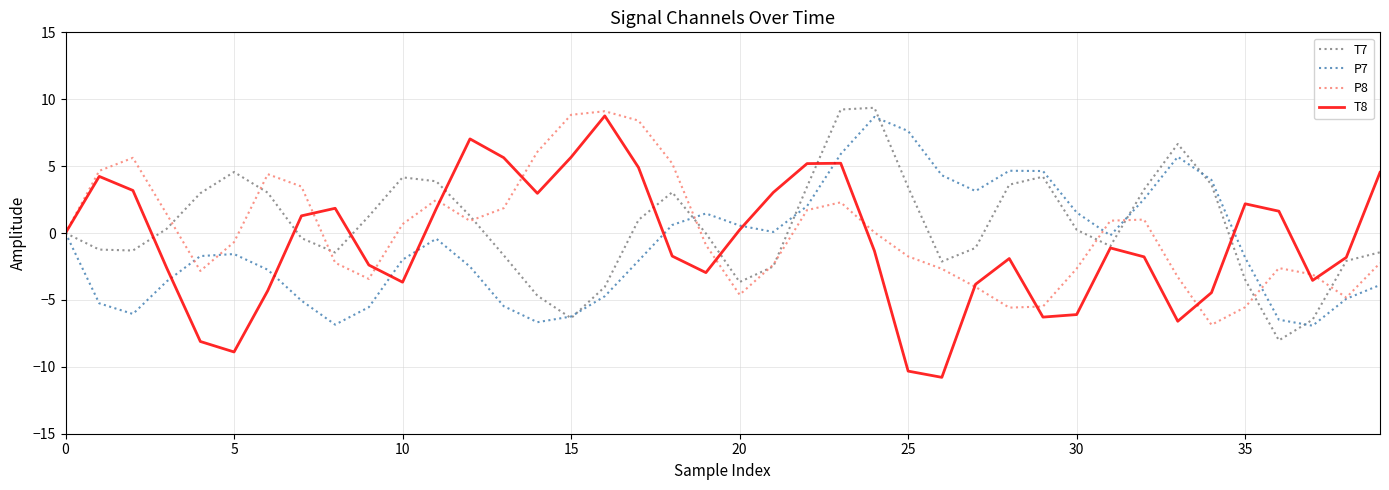

How many lines are shown in the chart?

4